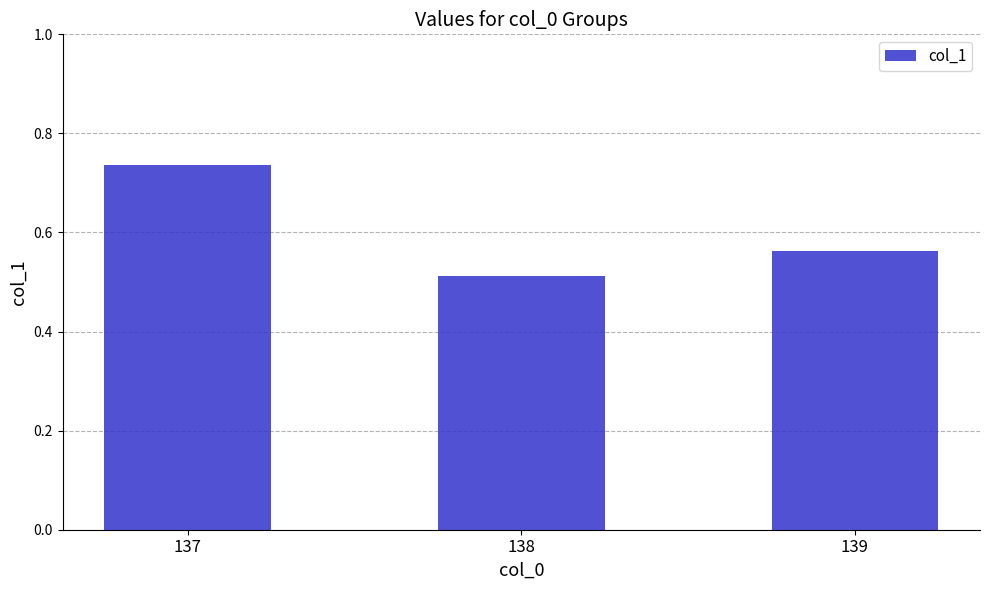

Rank the categories by value from lowest to highest.

138, 139, 137